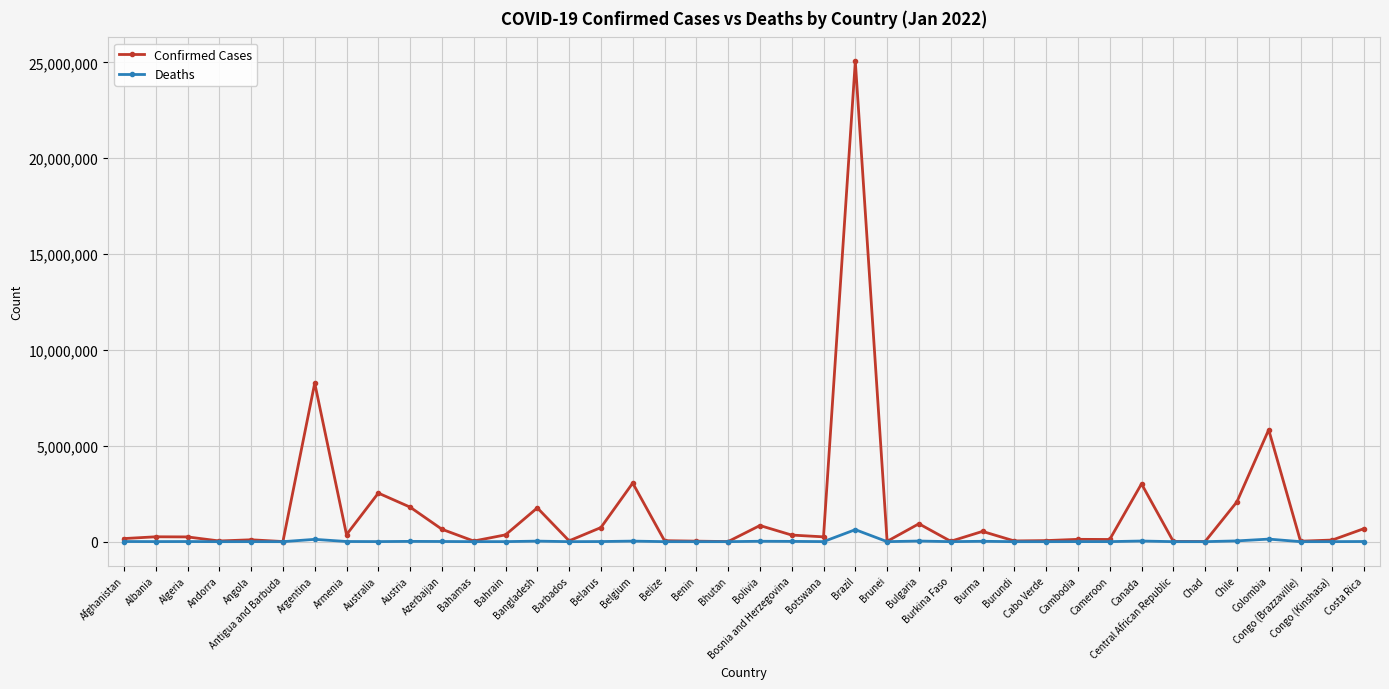

Is this an area chart (filled region under the line)?

No